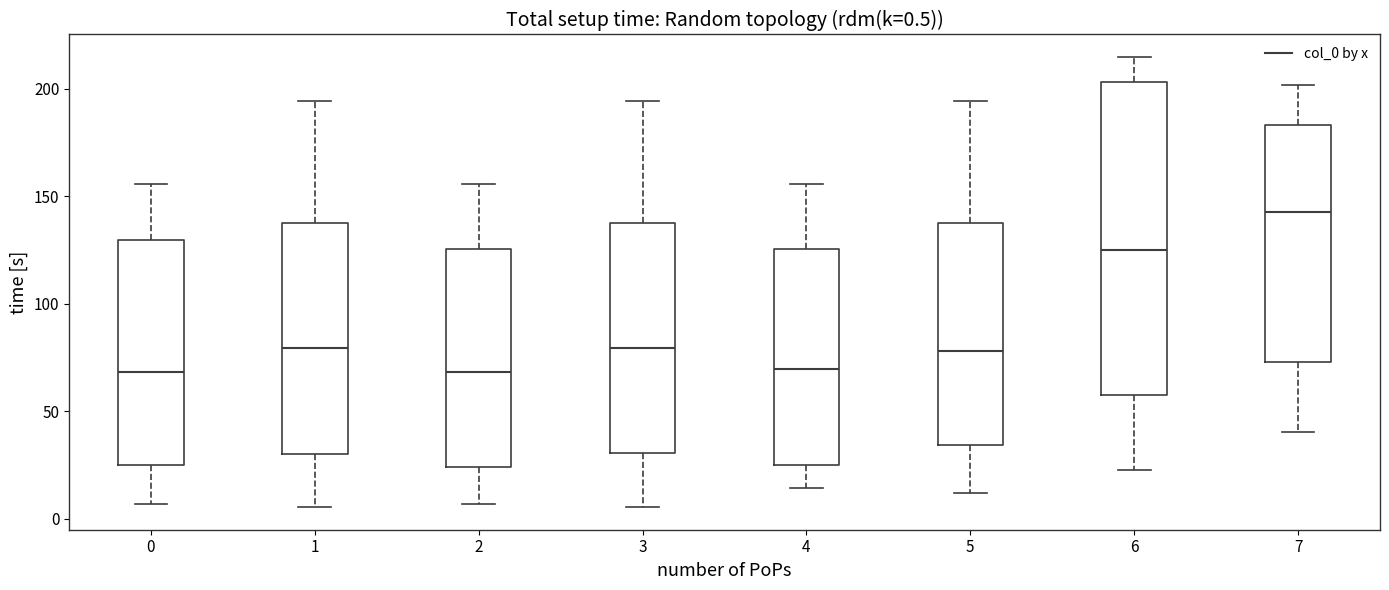

Which box is the tallest, from its lower edge to its upper edge?

6